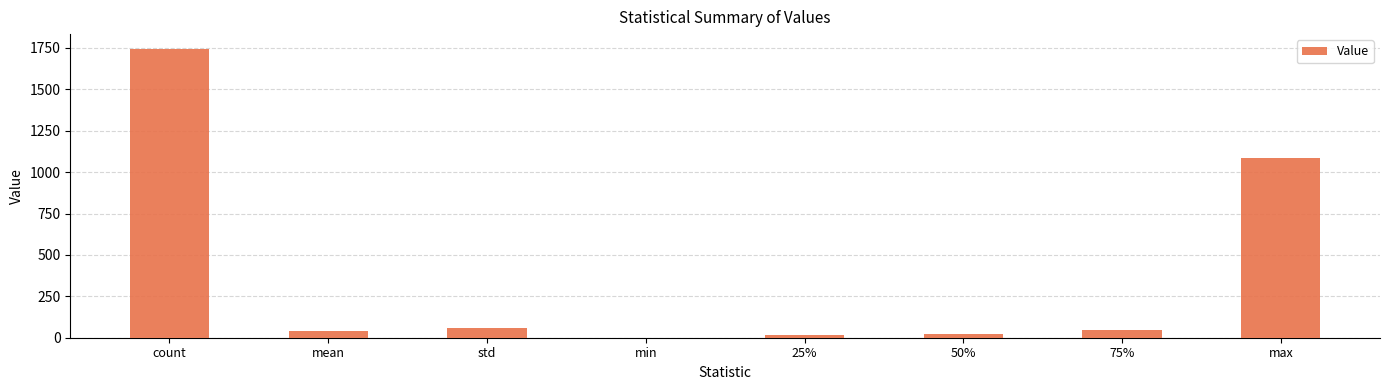

Which has a higher value, min or std?

std